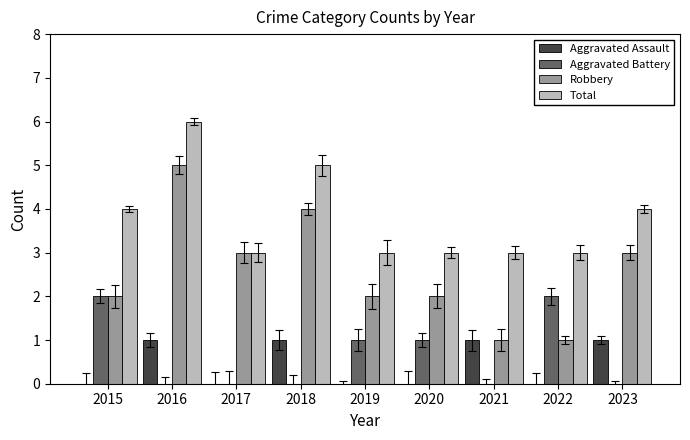

At which category is the sum across all series the highest?

2016